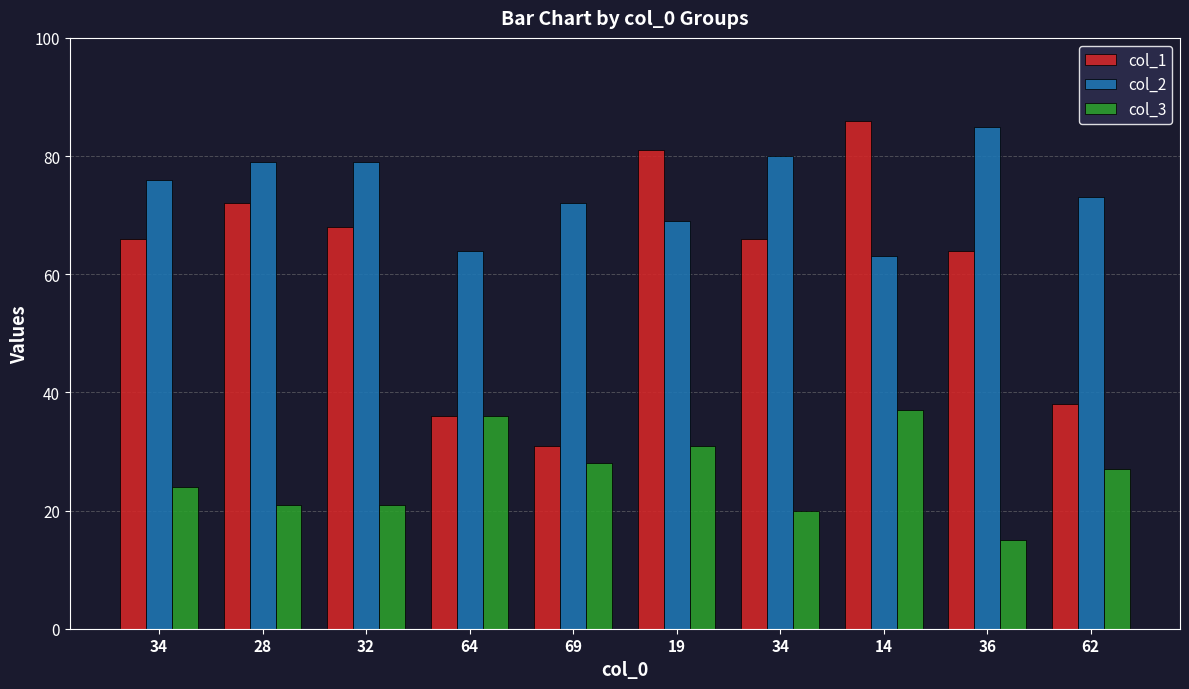

True or false: col_1 has a value of 18 at 34.

False